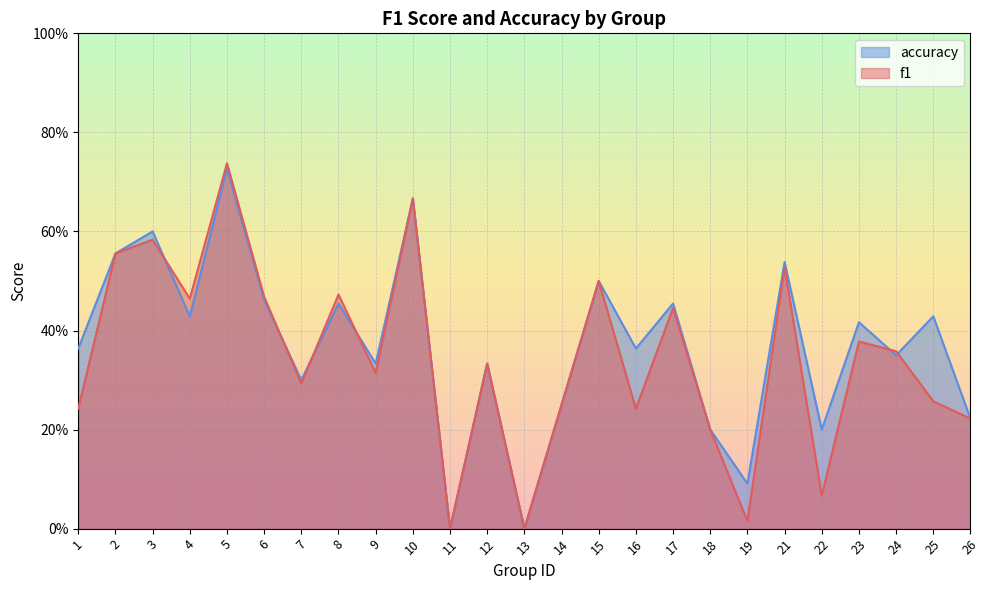

Is it true that f1 equals 0.6 at 2?

True